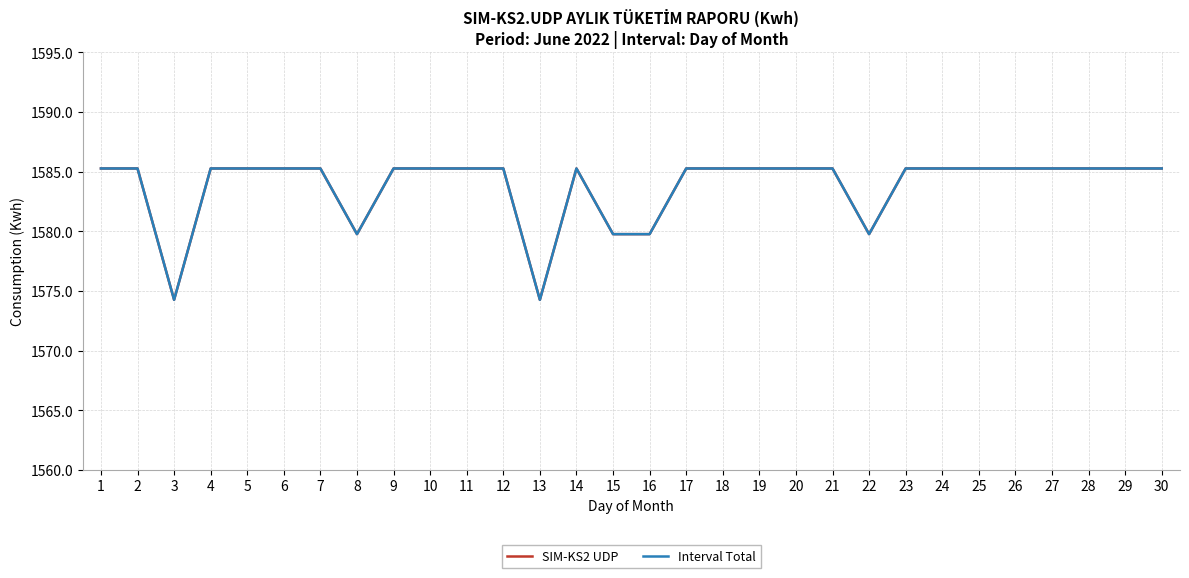

Rank the categories by Interval Total value from highest to lowest.

9, 1, 19, 6, 17, 23, 26, 28, 29, 21, 25, 24, 2, 4, 5, 7, 10, 11, 12, 14, 18, 20, 27, 30, 16, 22, 8, 15, 13, 3